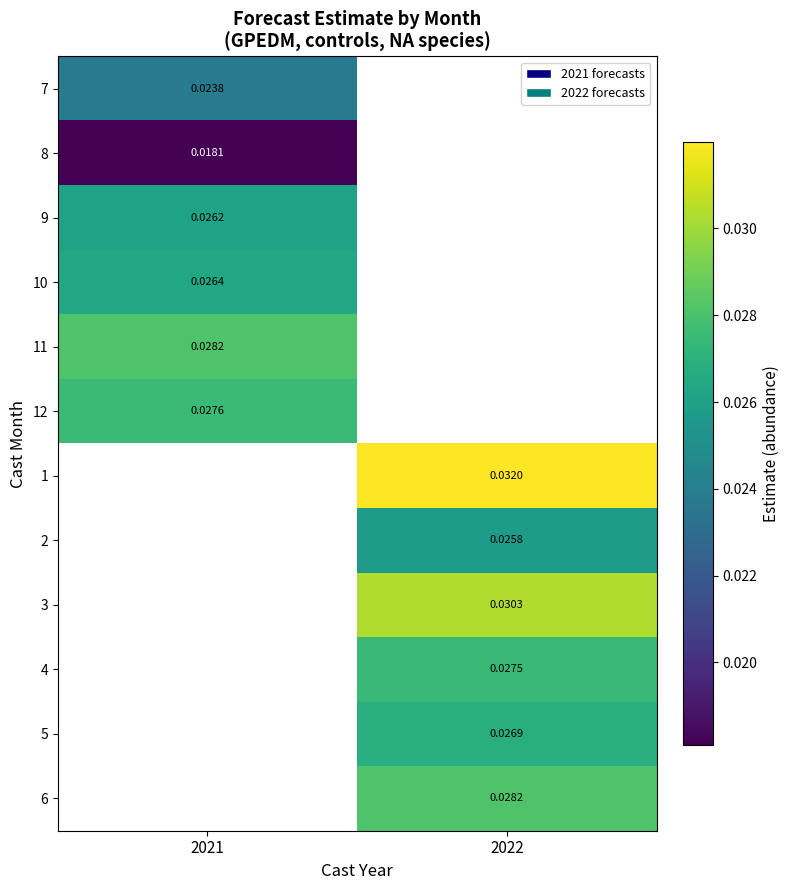

True or false: 12 has a value of 0.0 at 2021.

True